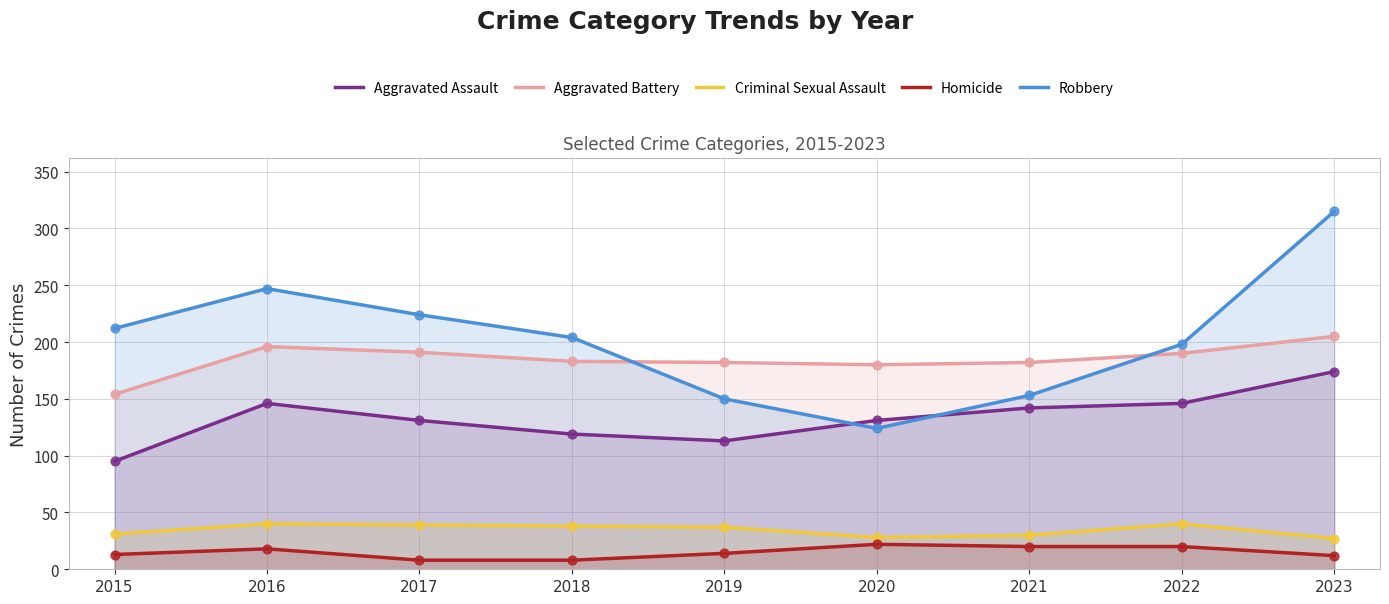

What are all the series names shown in the legend?

Aggravated Assault, Aggravated Battery, Criminal Sexual Assault, Homicide, Robbery